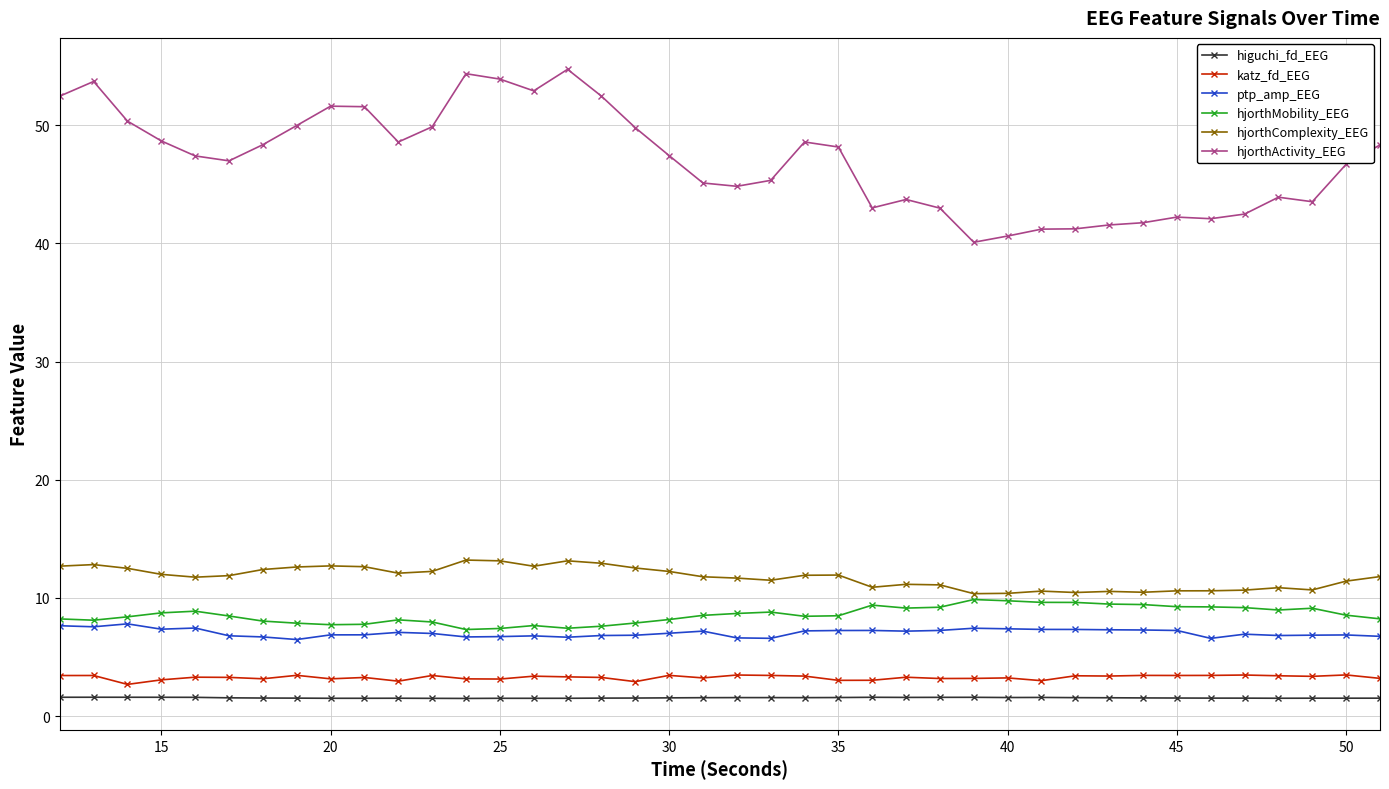

True or false: katz_fd_EEG and ptp_amp_EEG intersect in this chart.

False